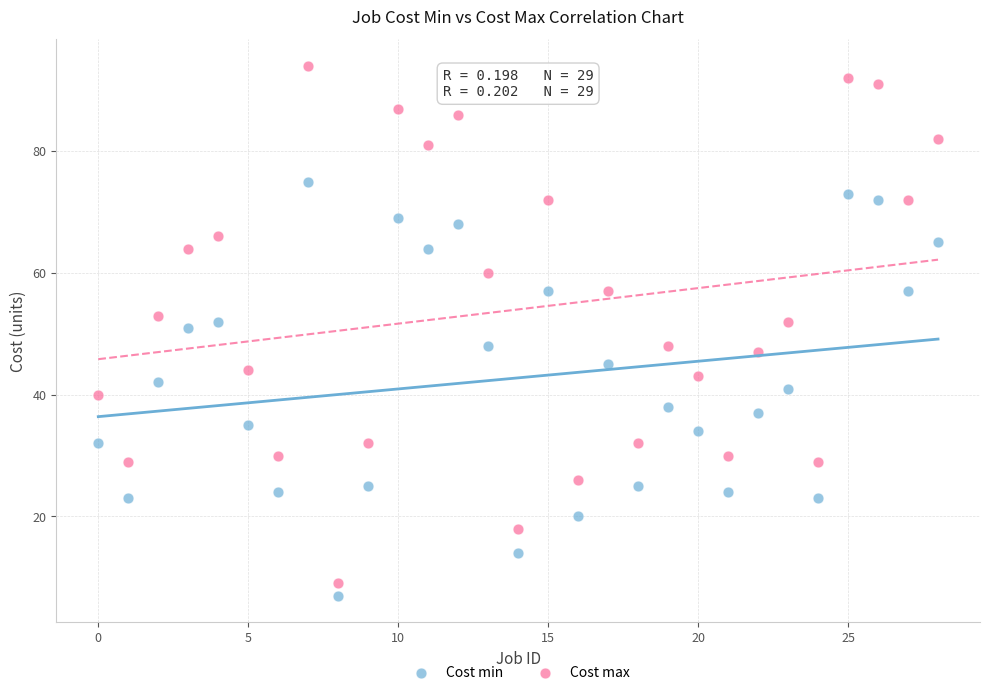

Which series contains the highest Y value?

Cost max